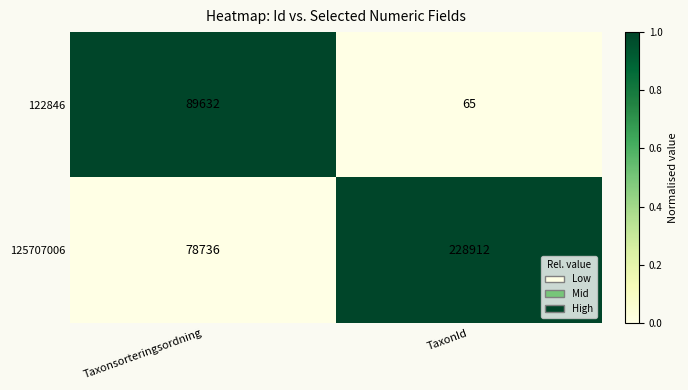

List the series in order of their peak value, lowest first.

122846, 125707006